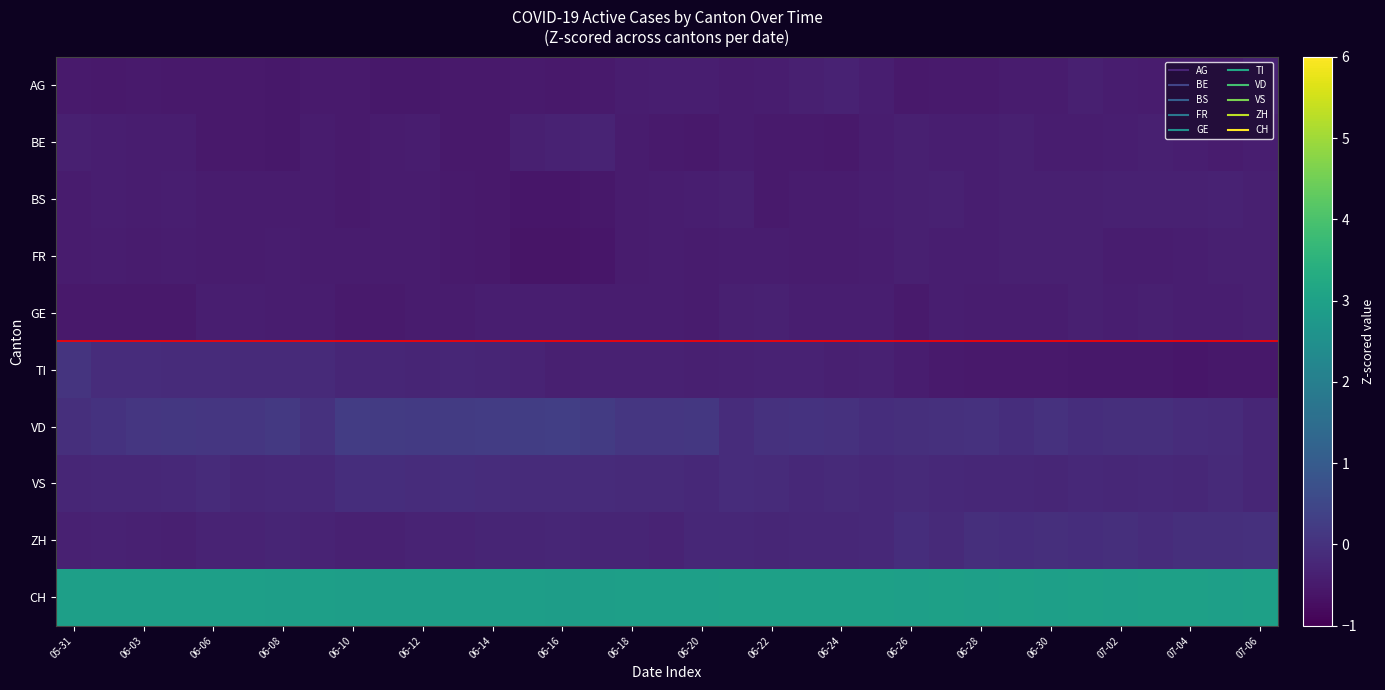

At how many categories does at least one series exceed 2?

35